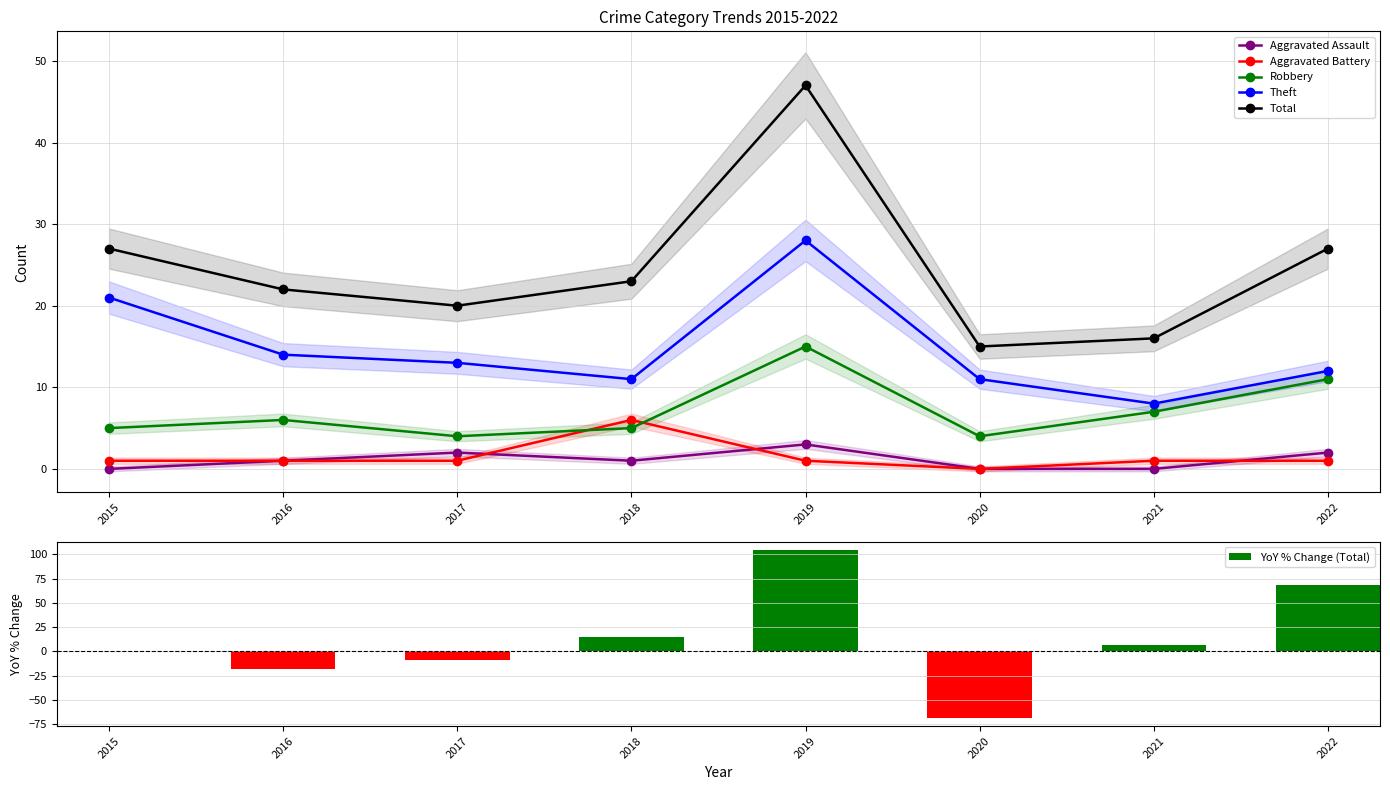

What is the difference between the second highest and second lowest values in the YoY % Change (Total) series?

87.3